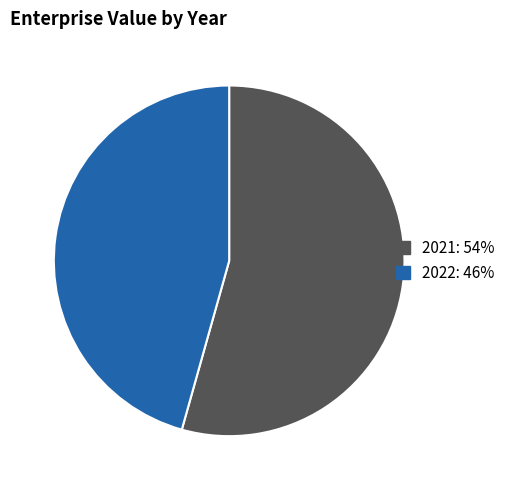

What is the largest slice in the pie chart?

2021